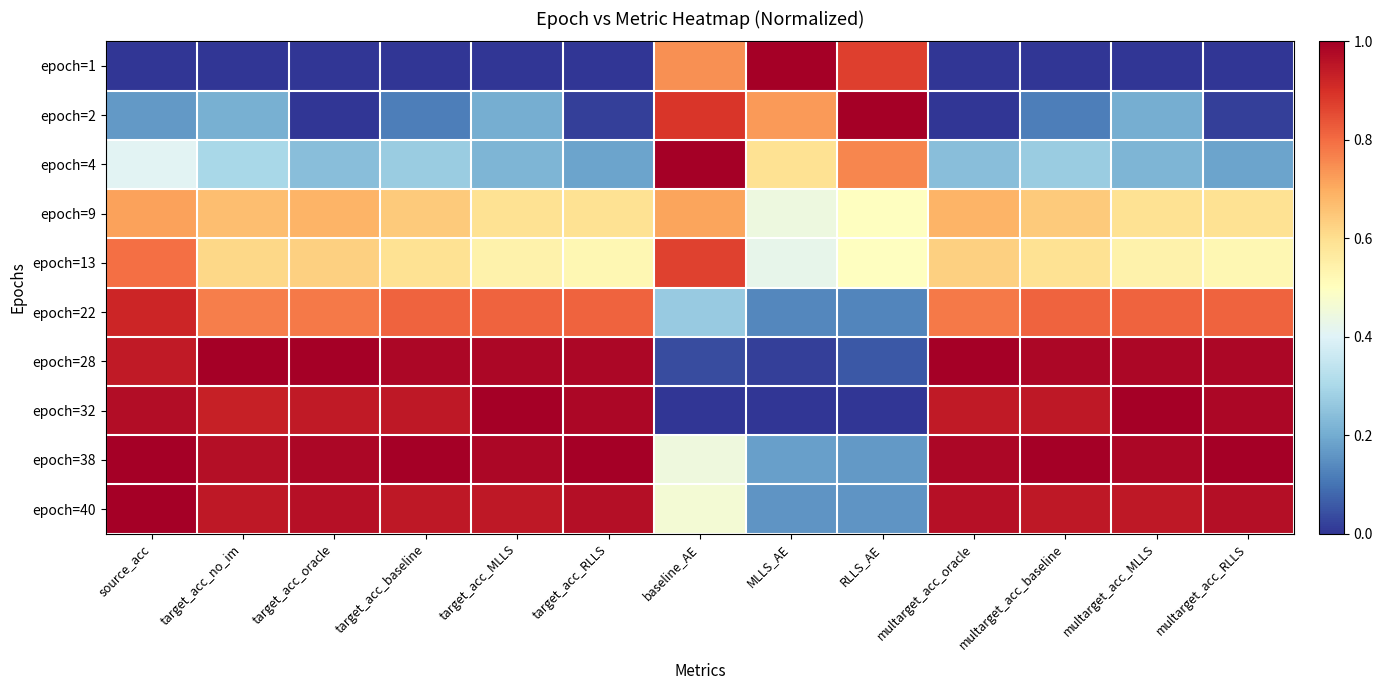

How many series are shown in this chart?

10